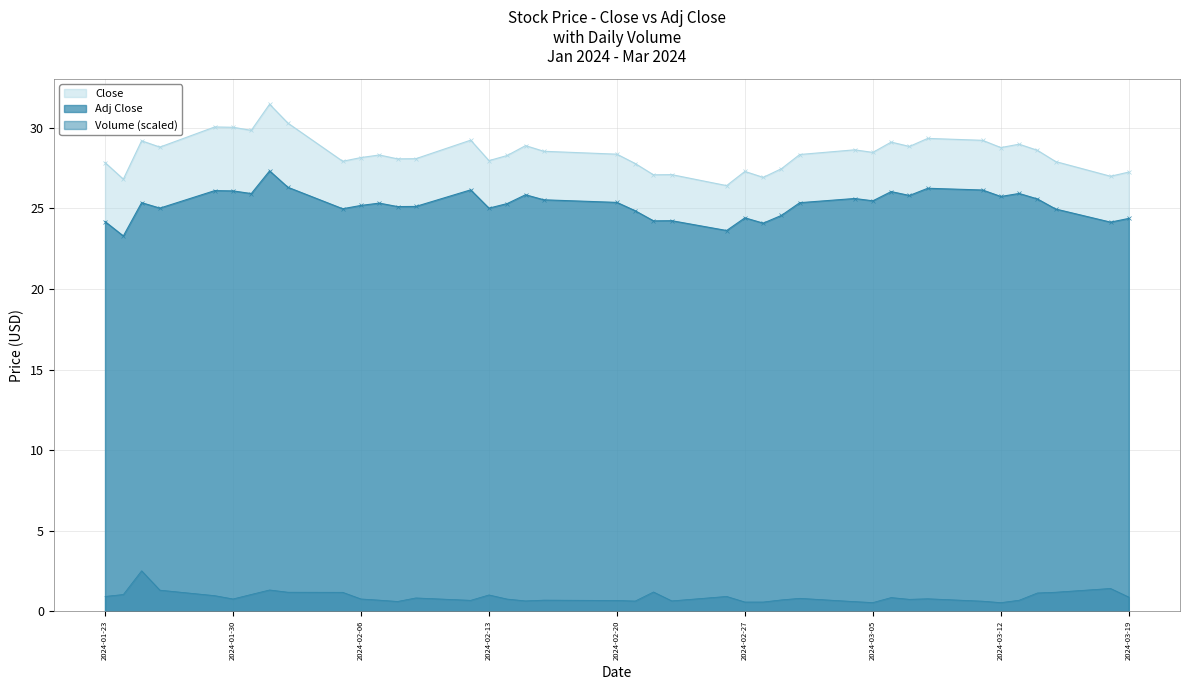

What is the difference between the maximum and minimum values in the Volume (scaled) series?

2.0